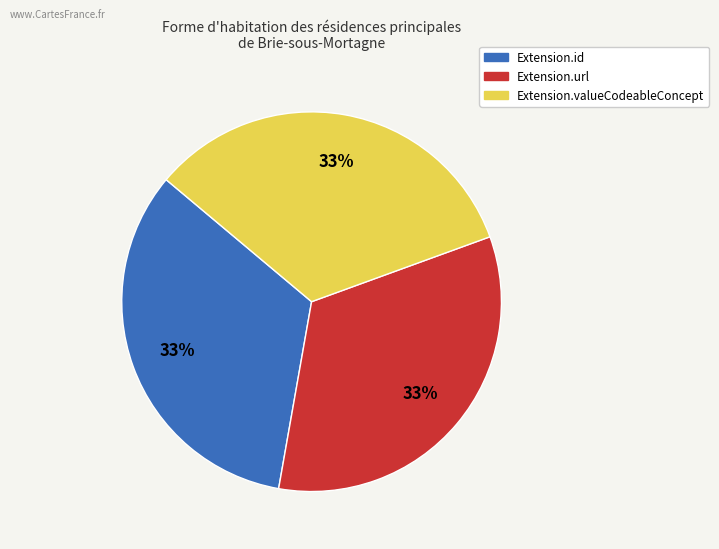

To the nearest percent, what is the average slice percentage?

33%